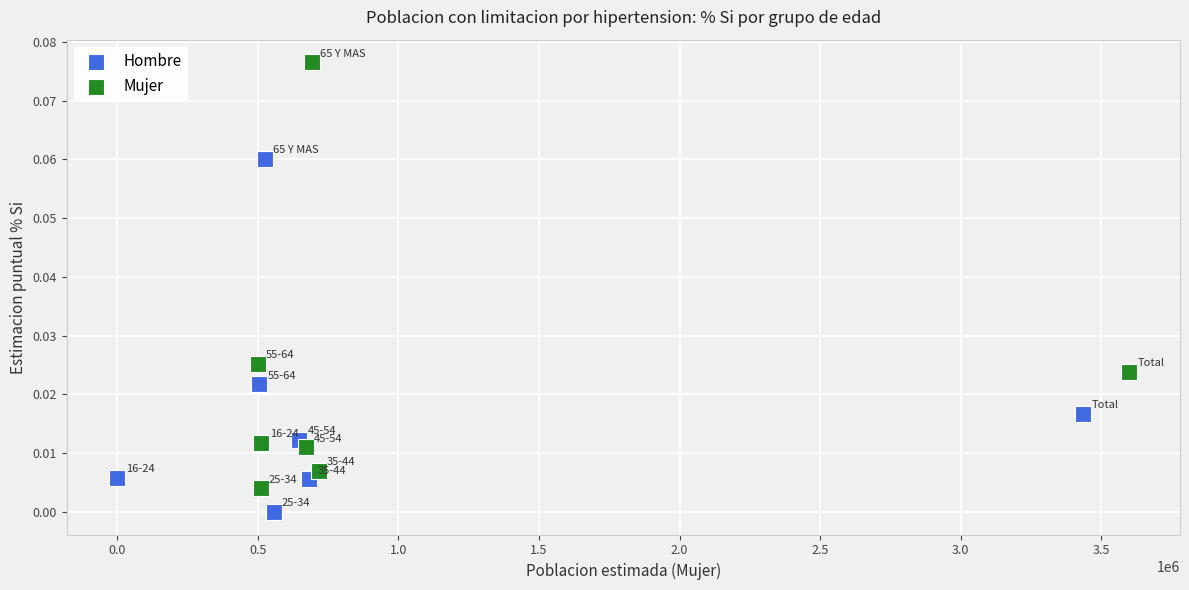

Which series reaches the maximum Y coordinate?

Mujer